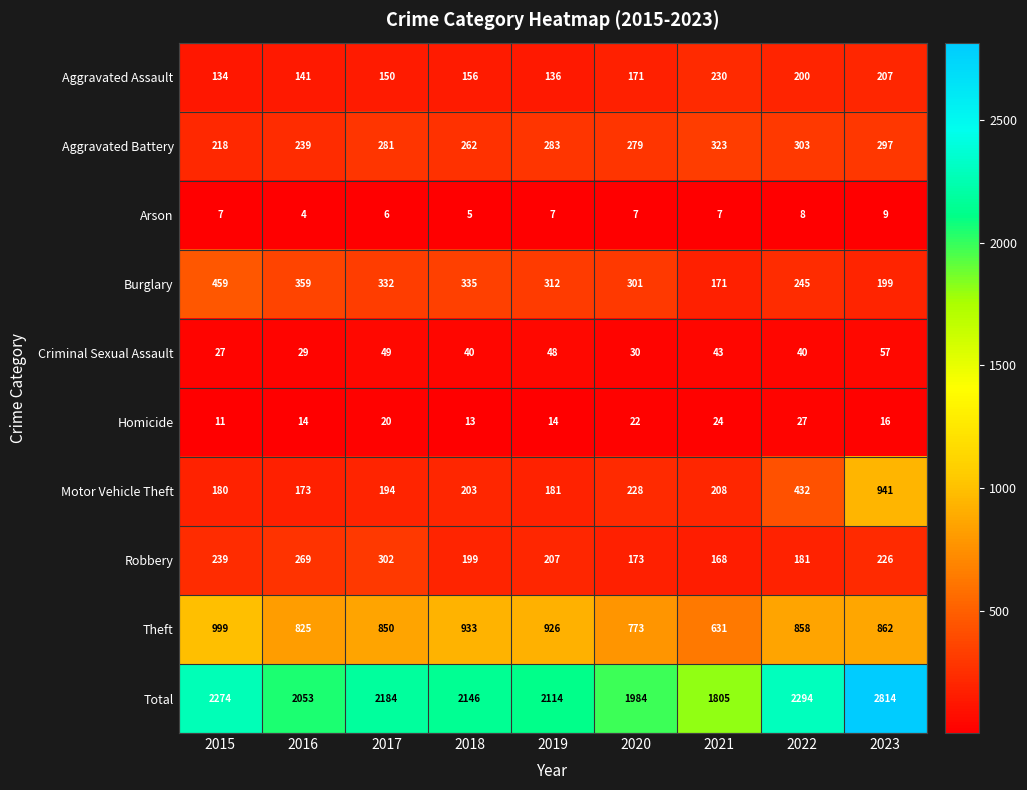

What is the approximate value of Motor Vehicle Theft at 2017, to the nearest 10?

190